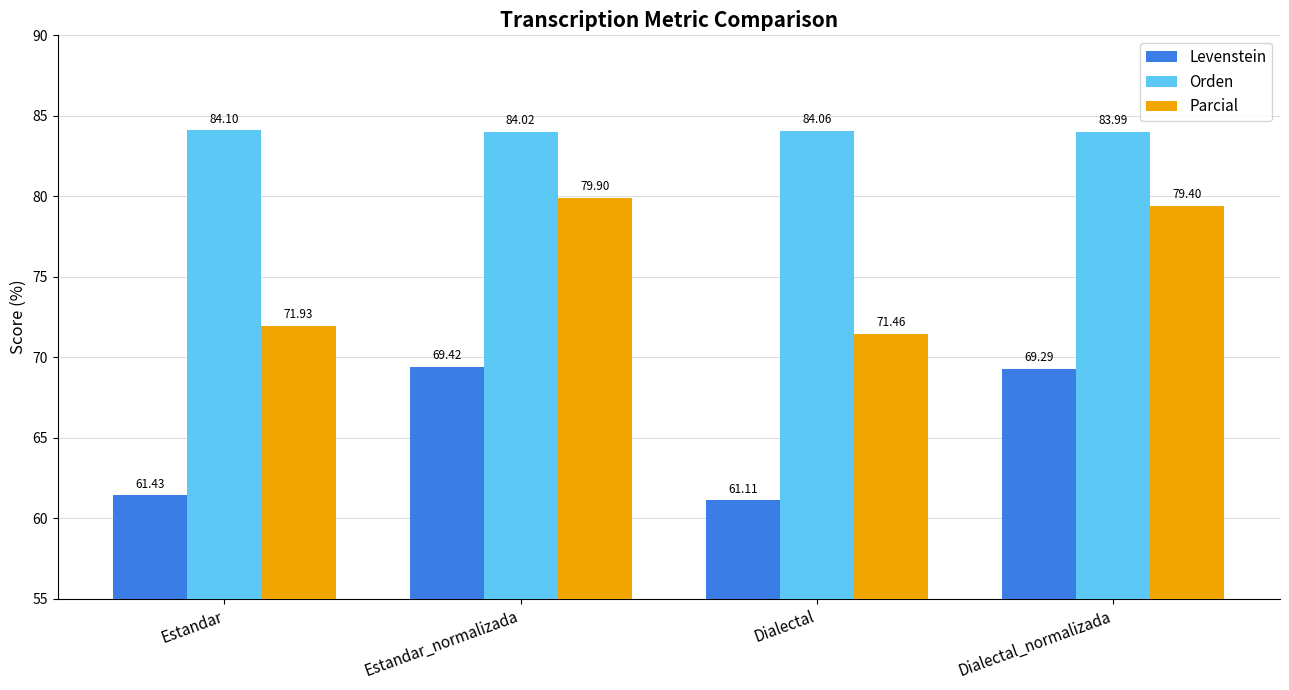

Reading left to right, transcribe all the data shown in this chart.

Levenstein: 61.4	69.4	61.1	69.3
Orden: 84.1	84.0	84.1	84.0
Parcial: 71.9	79.9	71.5	79.4